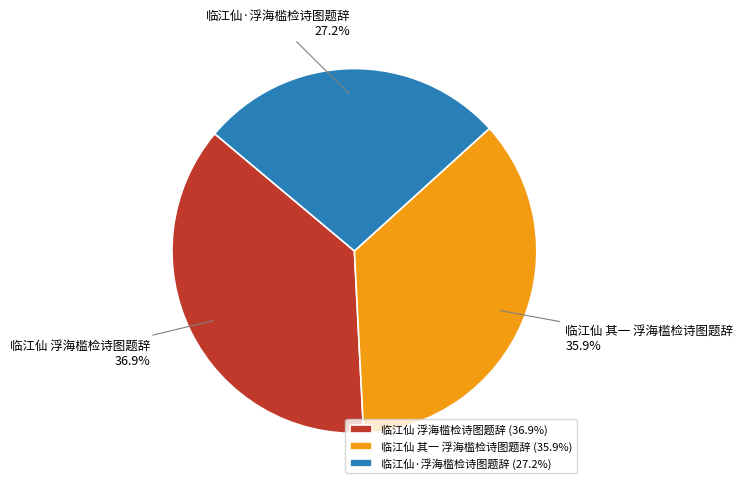

What percentage is the 临江仙 其一 浮海槛检诗图题辞 slice, to the nearest percent?

36%